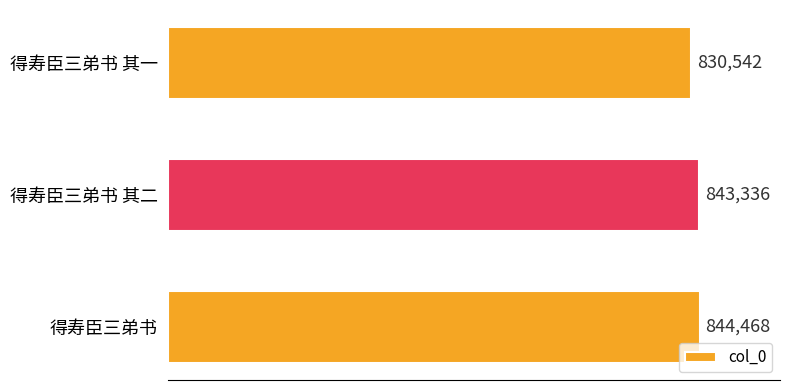

Which label corresponds to the largest value in the chart?

得寿臣三弟书